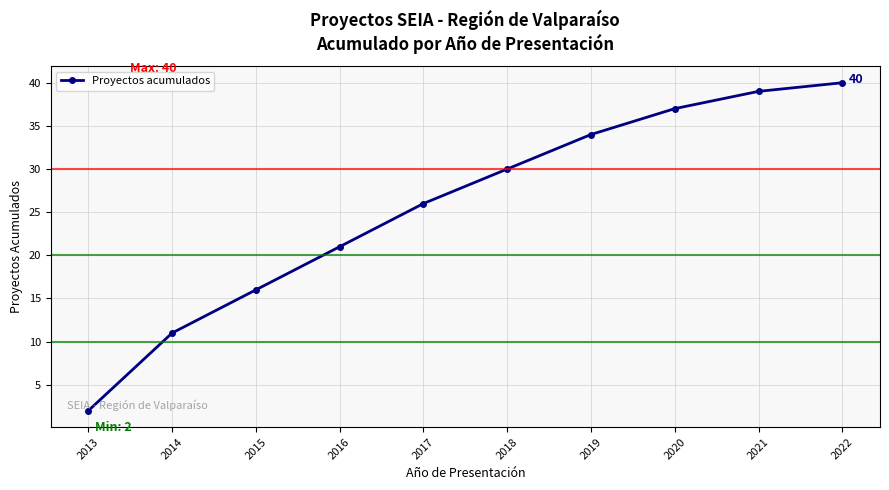

How many values are below 30?

5